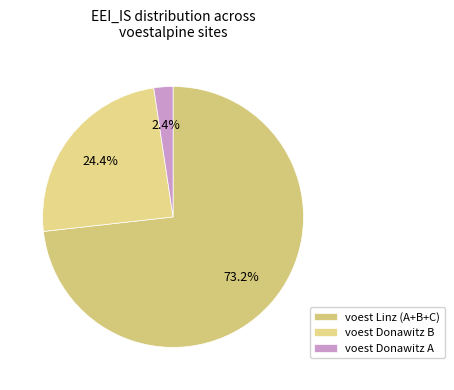

How much of the chart is everything except voest Donawitz B?

75.6%